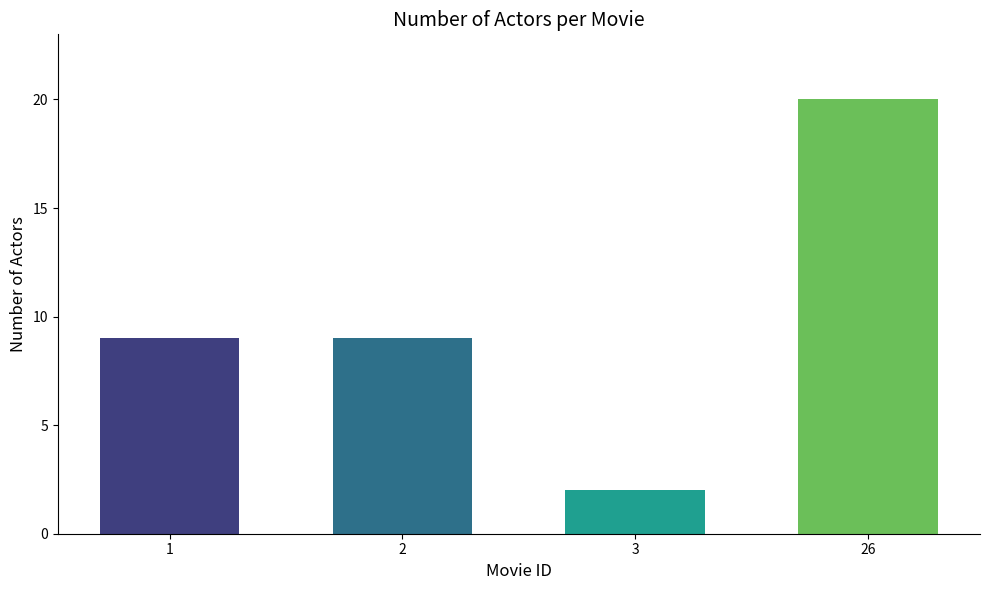

Is it true that the value at 26 is 20?

True